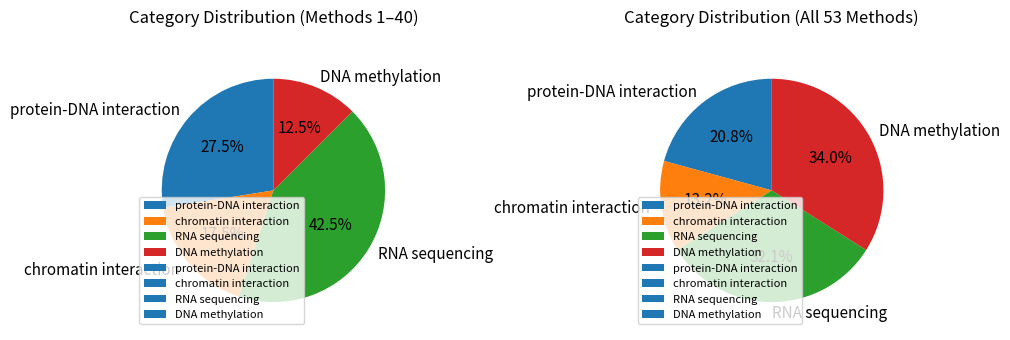

Is chromatin interaction the majority of the pie?

No